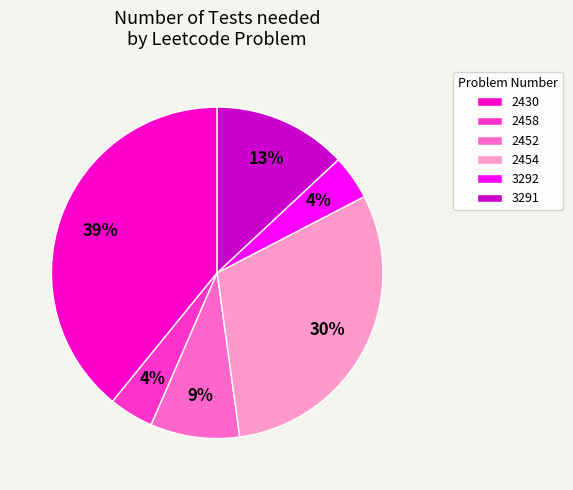

Does any single category account for the majority?

No